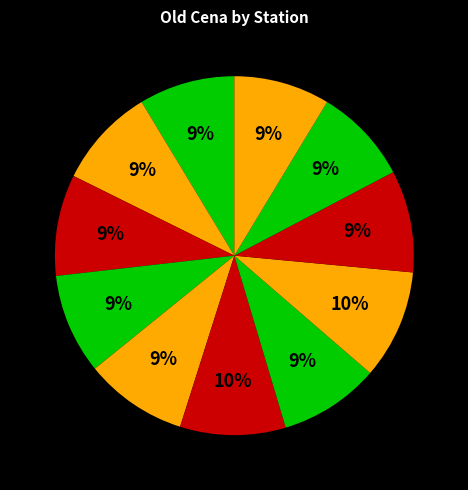

Is there a majority slice in this chart?

No